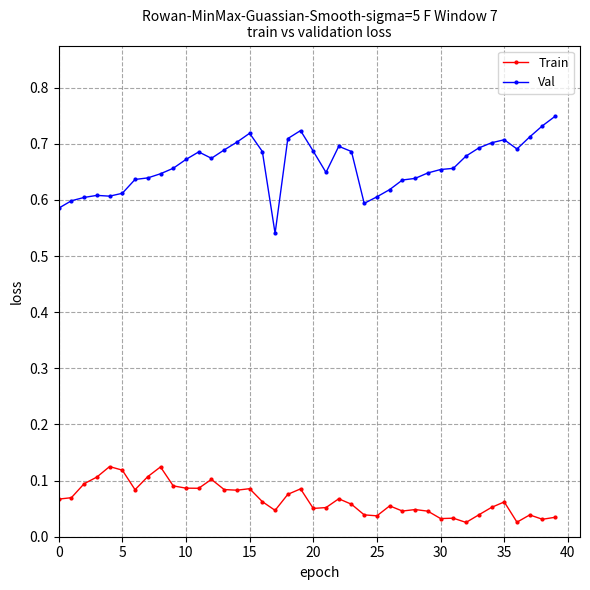

True or false: Train has more than 1 interior local peaks.

True